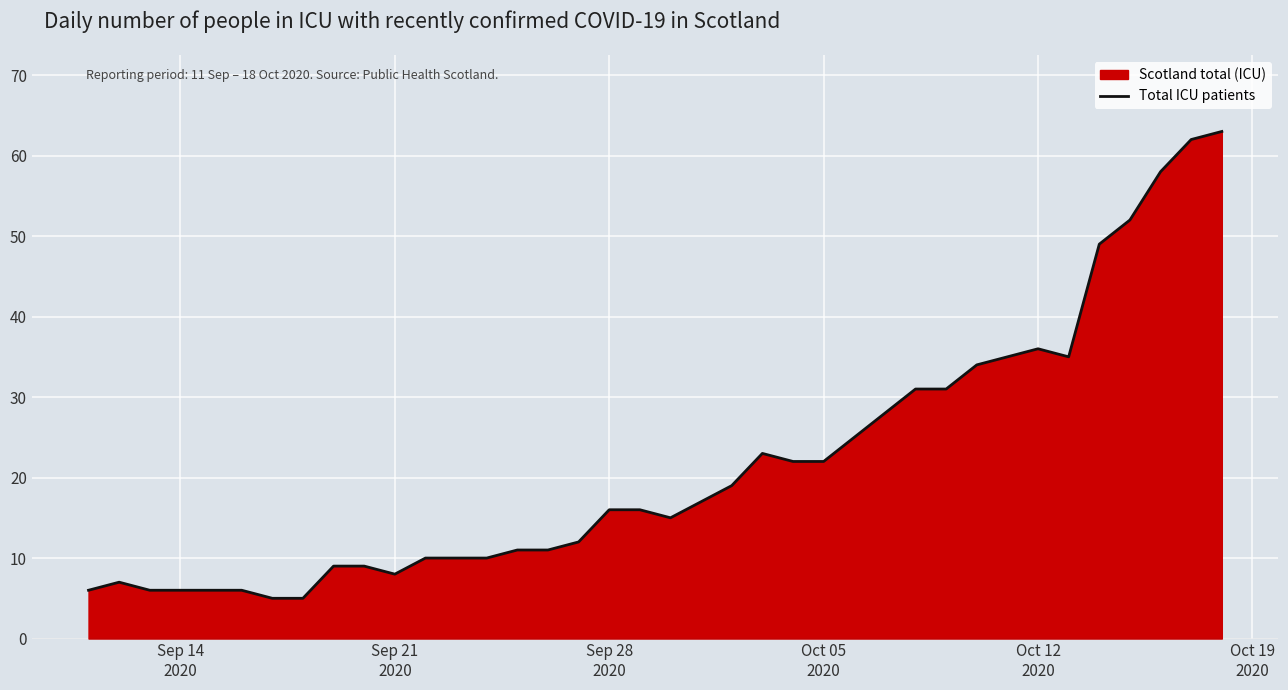

How many data points does each series have?

38